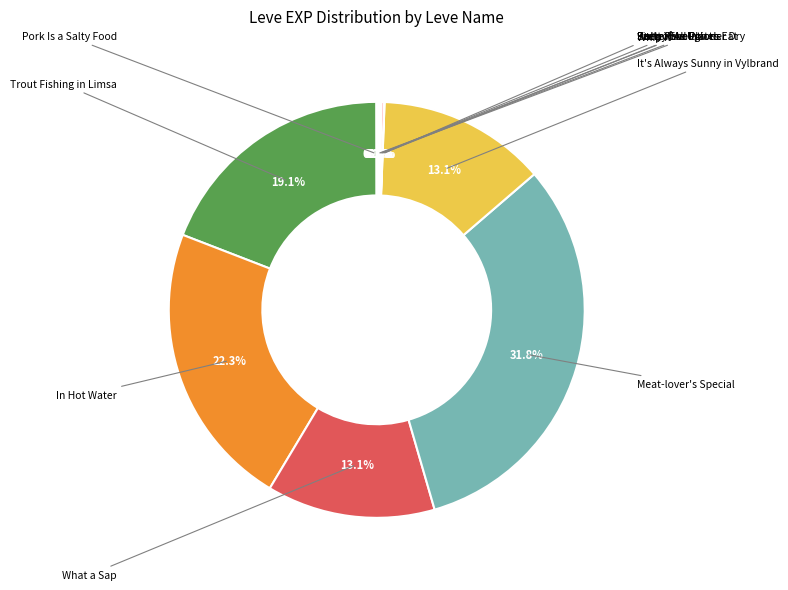

What is the change in value from What a Sap to Pretty Enough to Eat?

-367